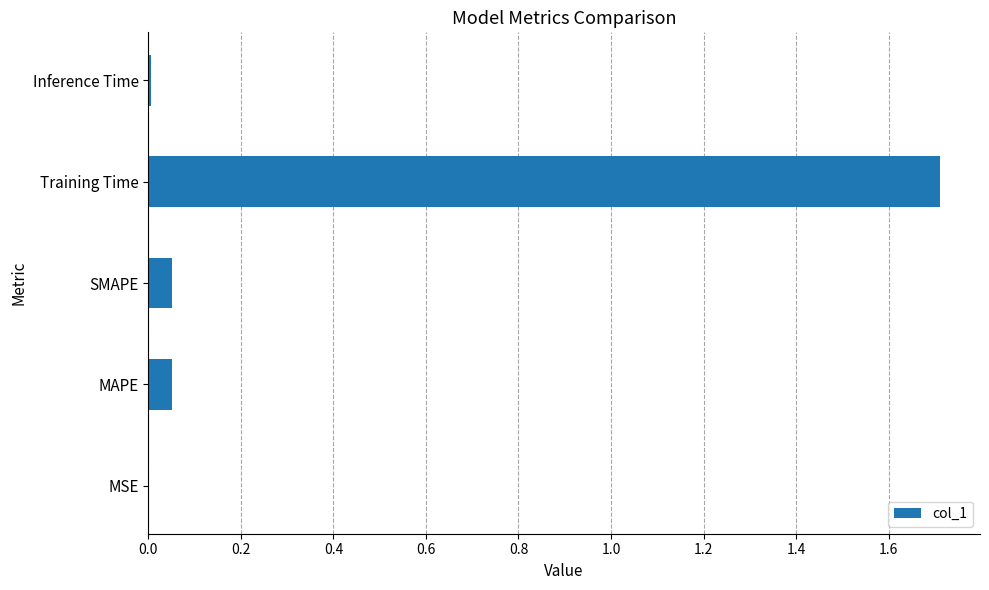

At which category does the chart reach its peak across all series?

Training Time